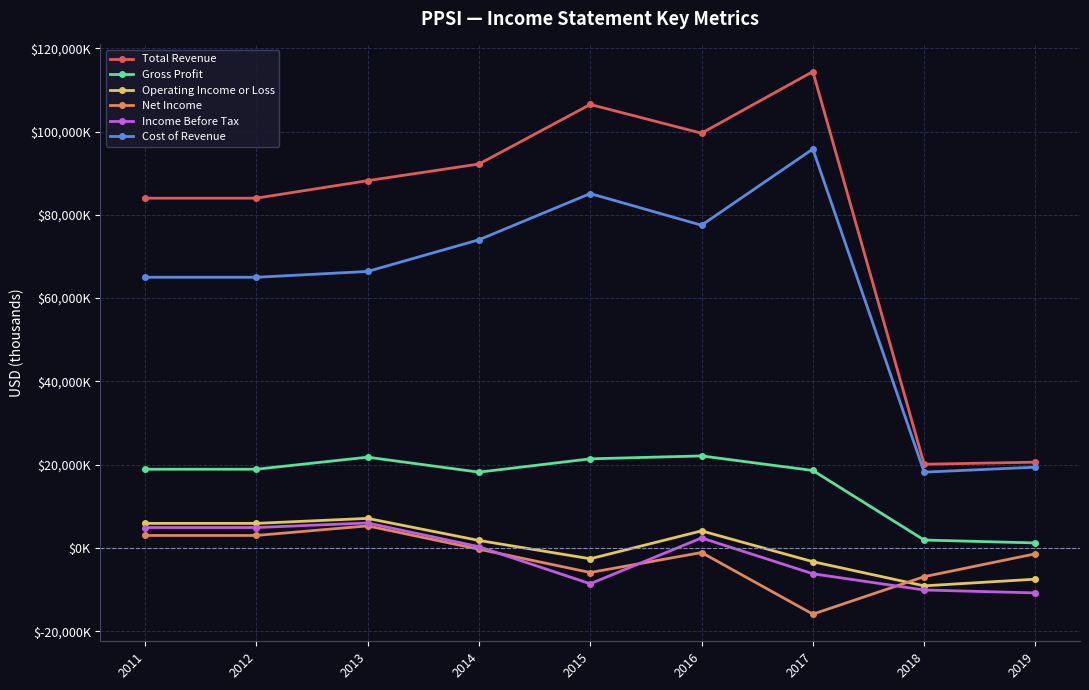

What is the value of the Income Before Tax point at the 2nd from the left?

4900